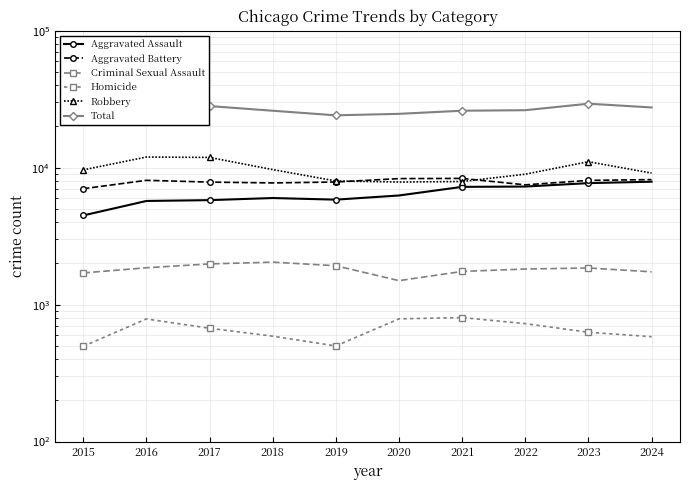

Is this an area chart (filled region under the line)?

No